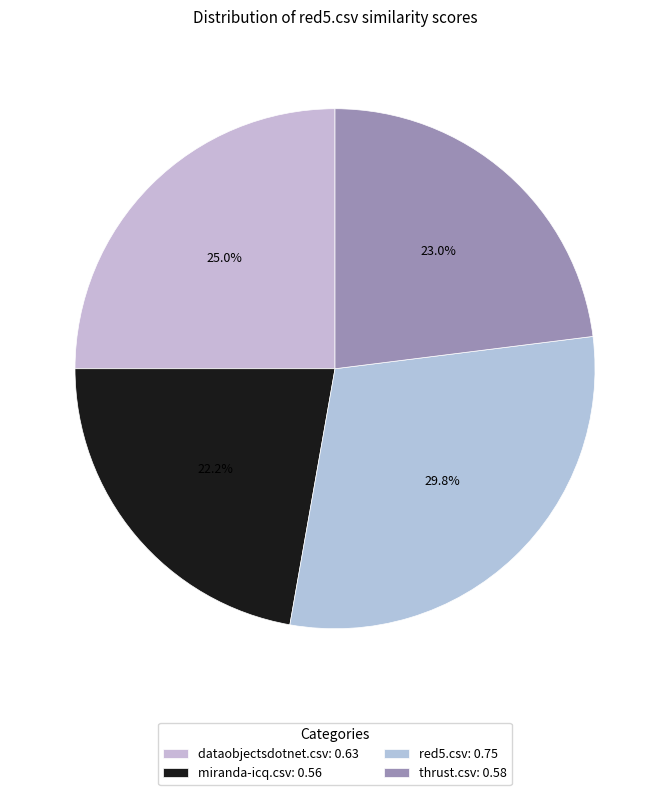

What percentage is the dataobjectsdotnet.csv slice, to the nearest percent?

25%